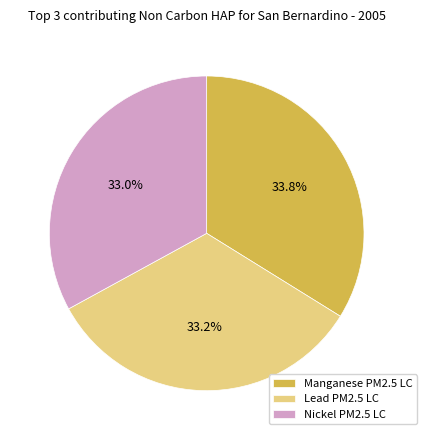

Approximately how many times larger is the value at Lead PM2.5 LC compared to Manganese PM2.5 LC?

1.0